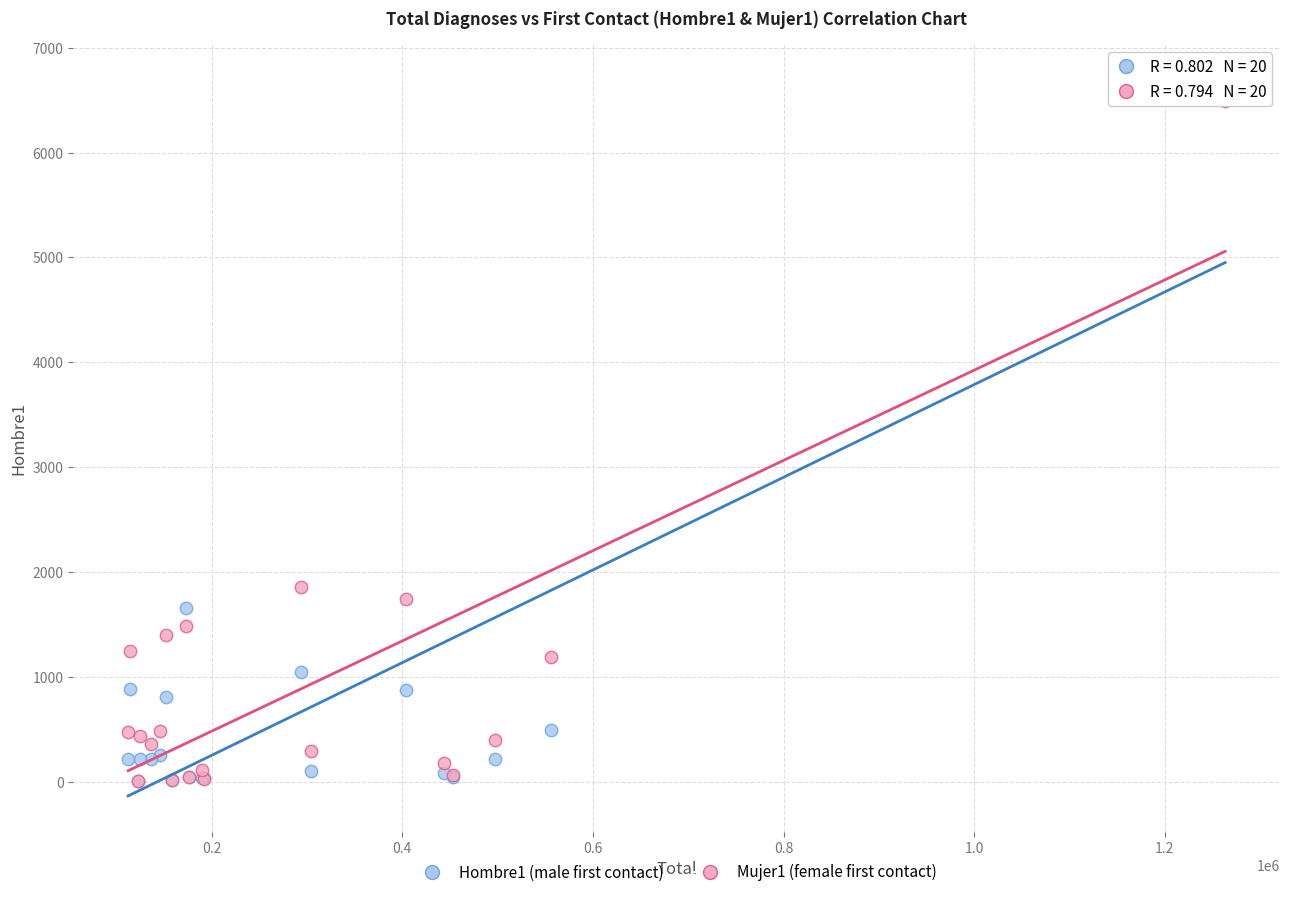

What are all the series names shown in the legend?

Hombre1 (male first contact), Mujer1 (female first contact)